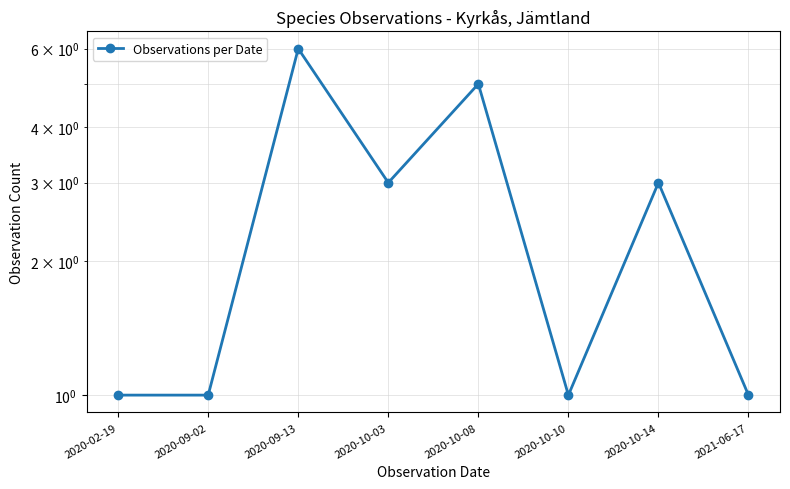

What is the change in value from 2020-10-03 to 2021-06-17?

-2